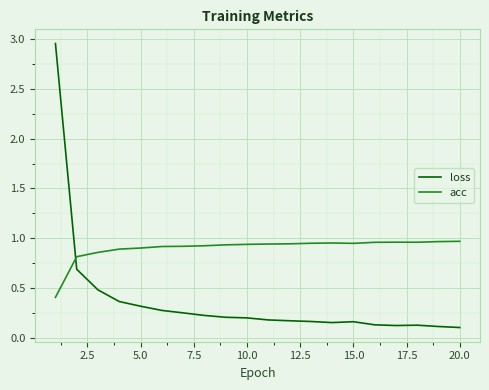

True or false: acc and loss cross at least once.

True